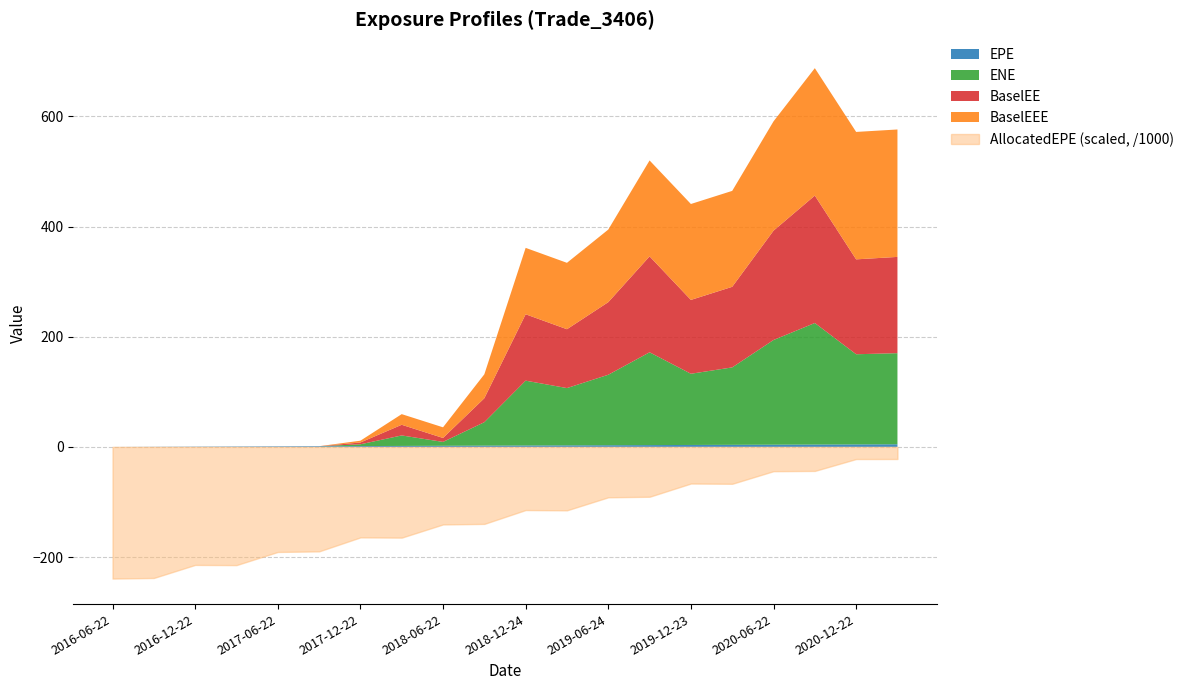

True or false: AllocatedEPE and BaselEE cross at least once.

False